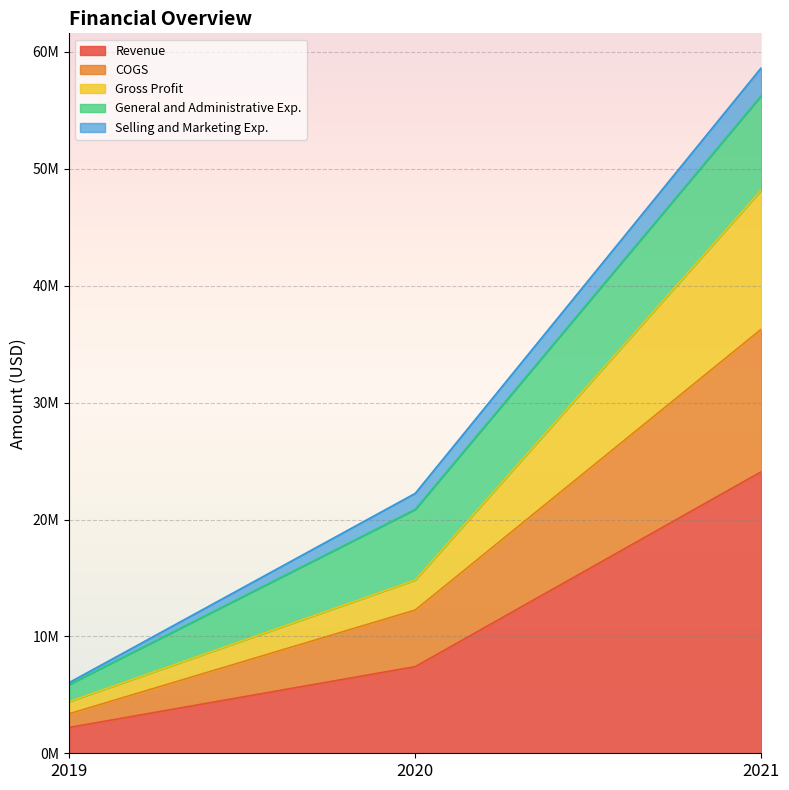

Where does the Gross Profit series first go above 14825720?

2021